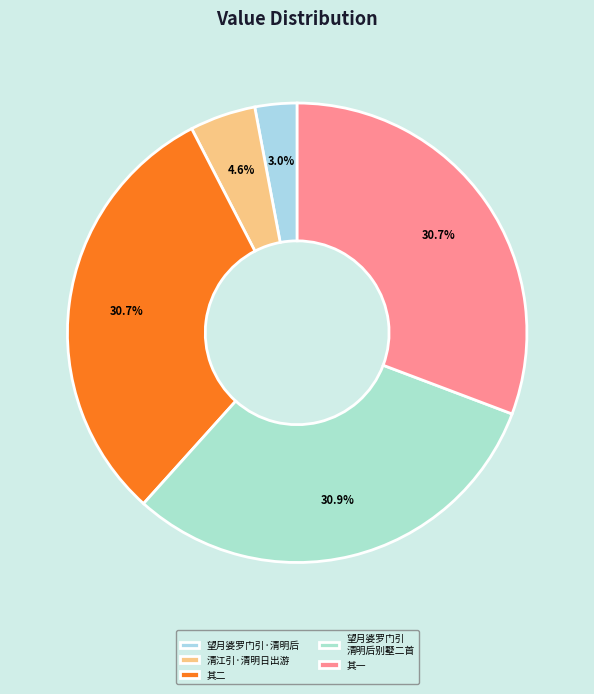

How many slices are in this pie chart?

5